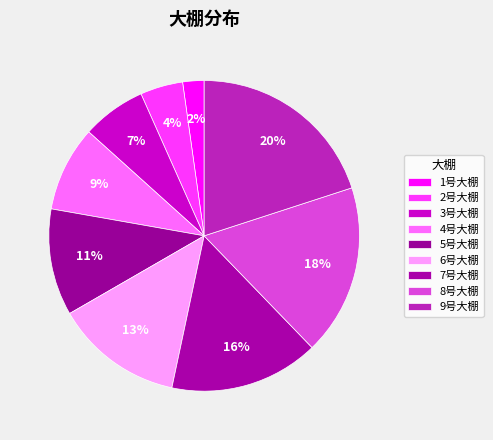

Count the number of slices in the pie.

9